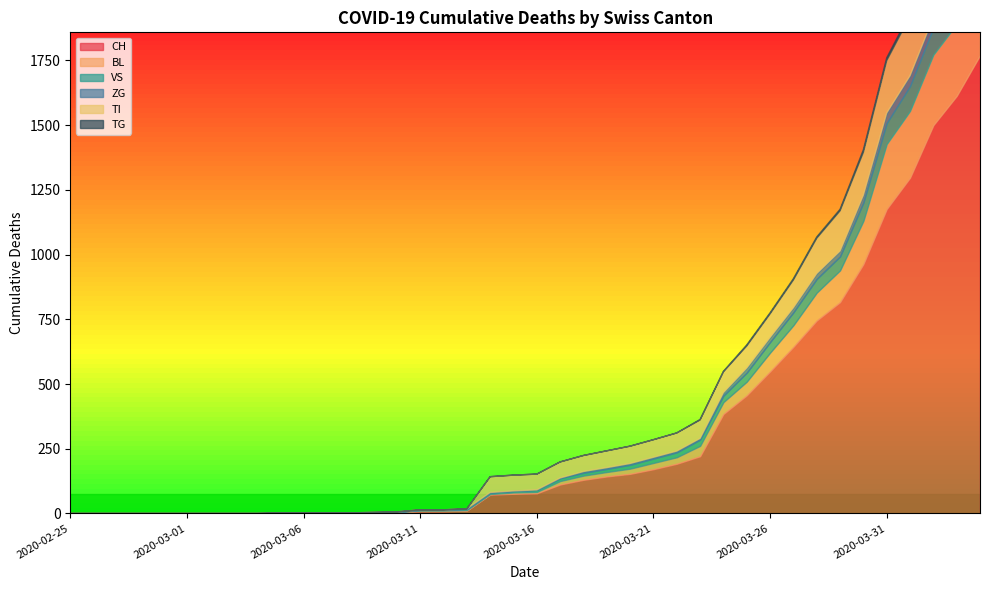

What is the difference between the TI values at 2020-02-27 and 2020-03-31?

202